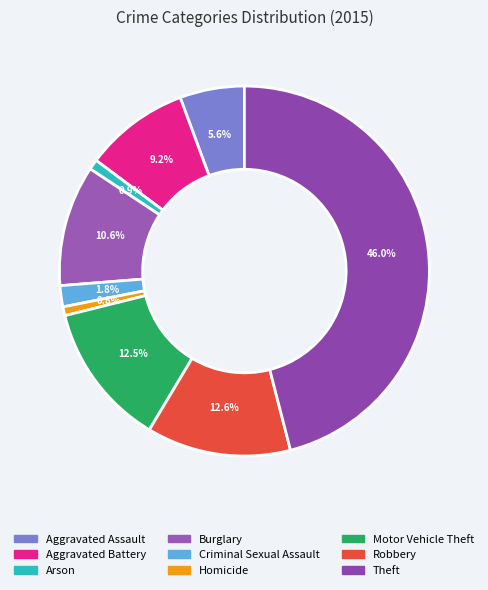

To the nearest percent, what is the average slice percentage?

11%